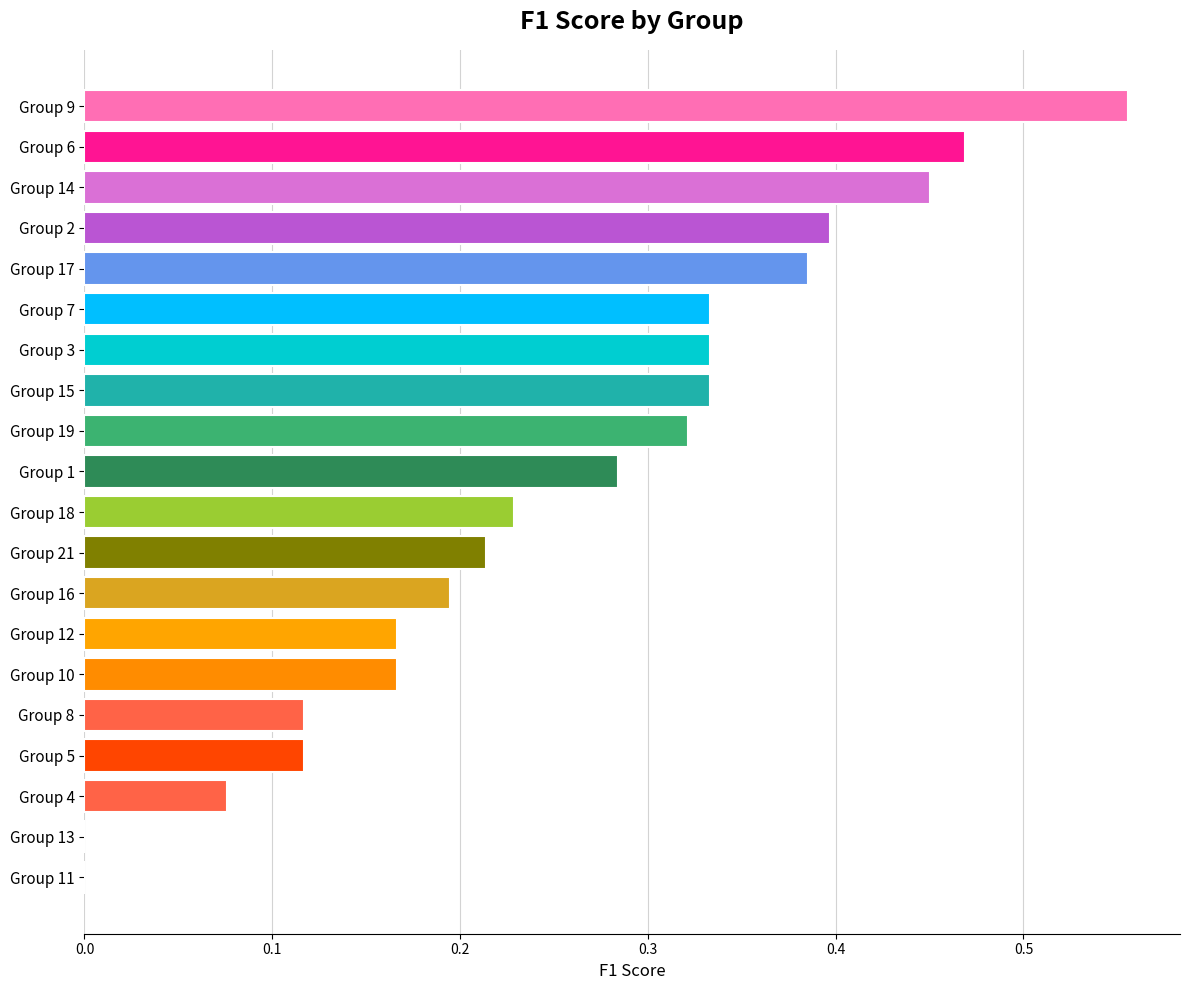

What is the sum of the values at Group 15 and Group 7?

0.7